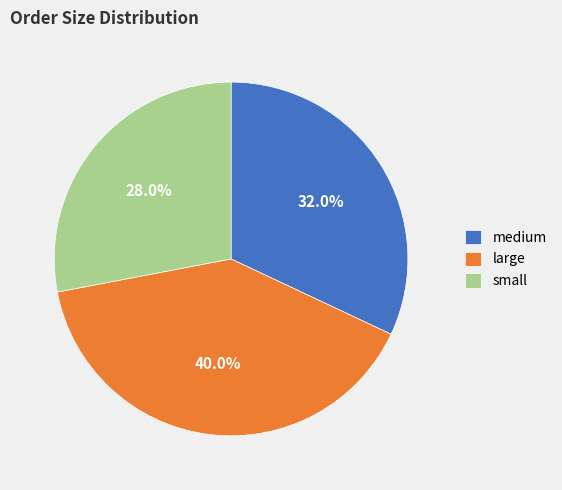

Does any single category account for the majority?

No